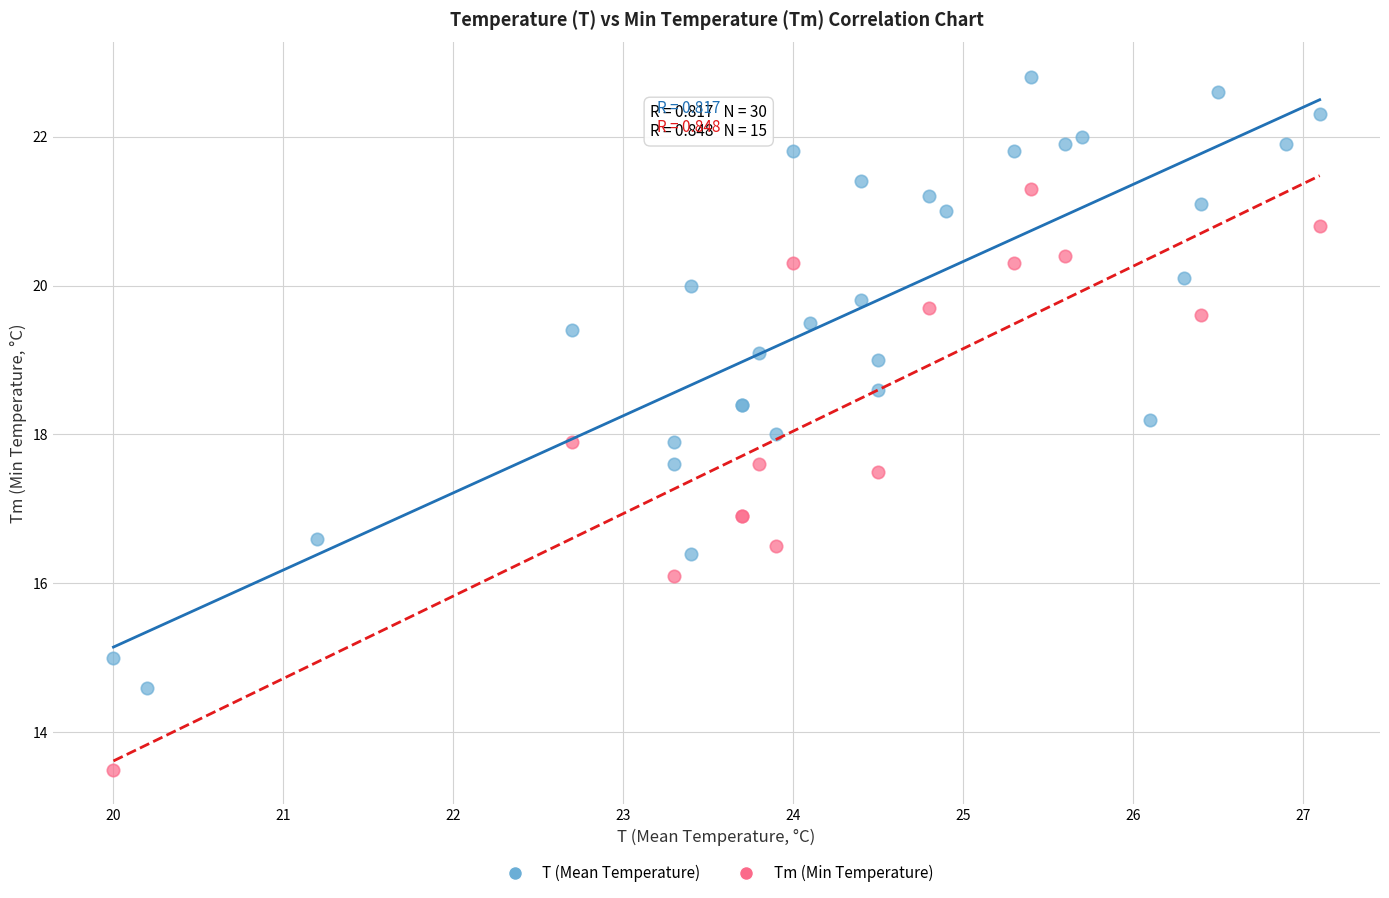

Which series contains the lowest Y value?

Tm (Min Temperature)